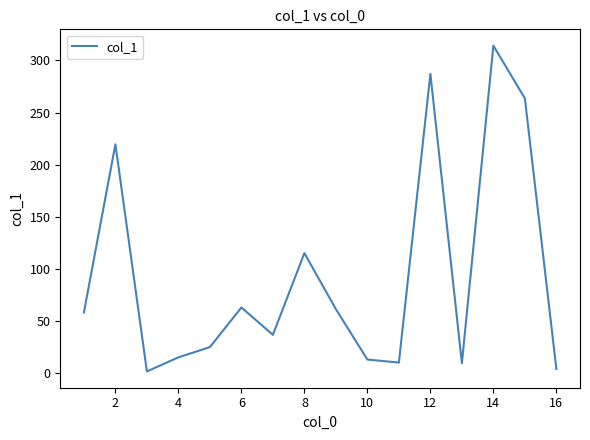

What is the greatest value displayed?

314.2